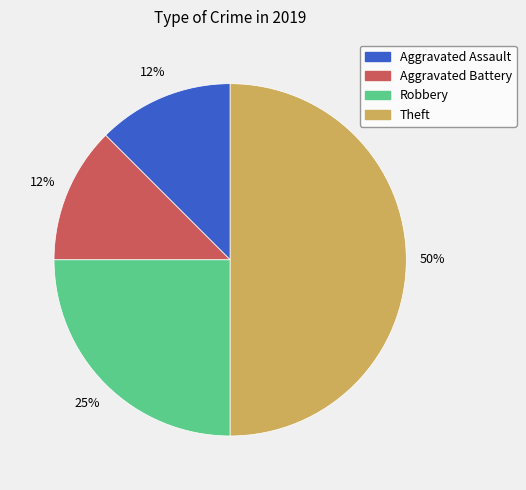

Is Aggravated Battery the majority of the pie?

No